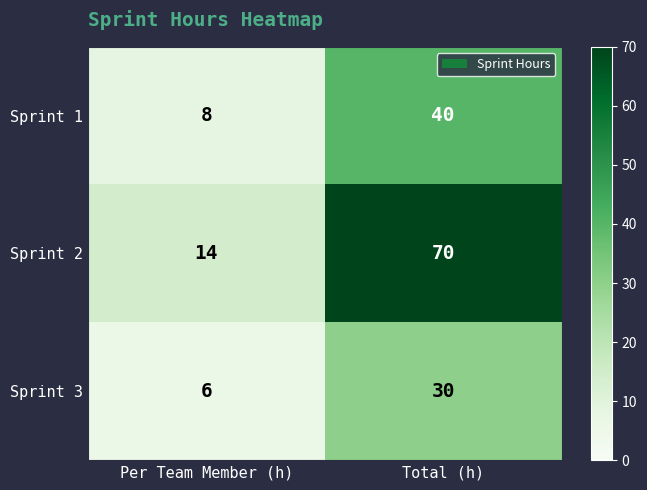

True or false: Sprint 1 has a value of 8 at Per Team Member (h).

True